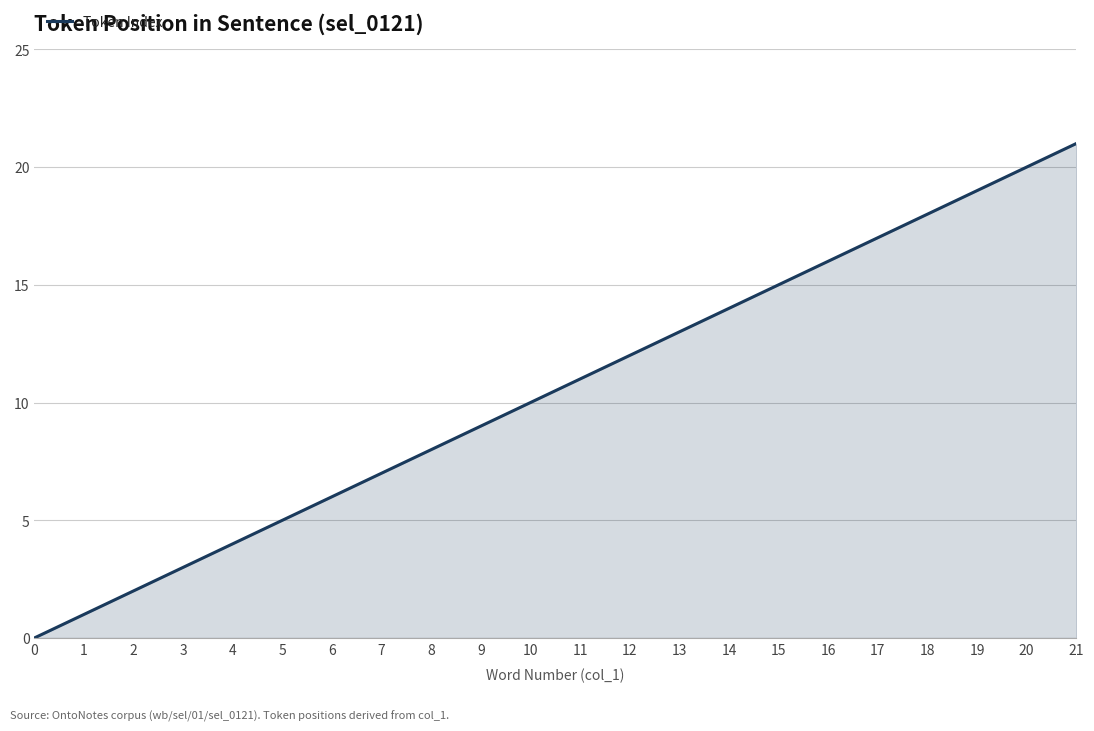

Count the number of data series in this chart.

1